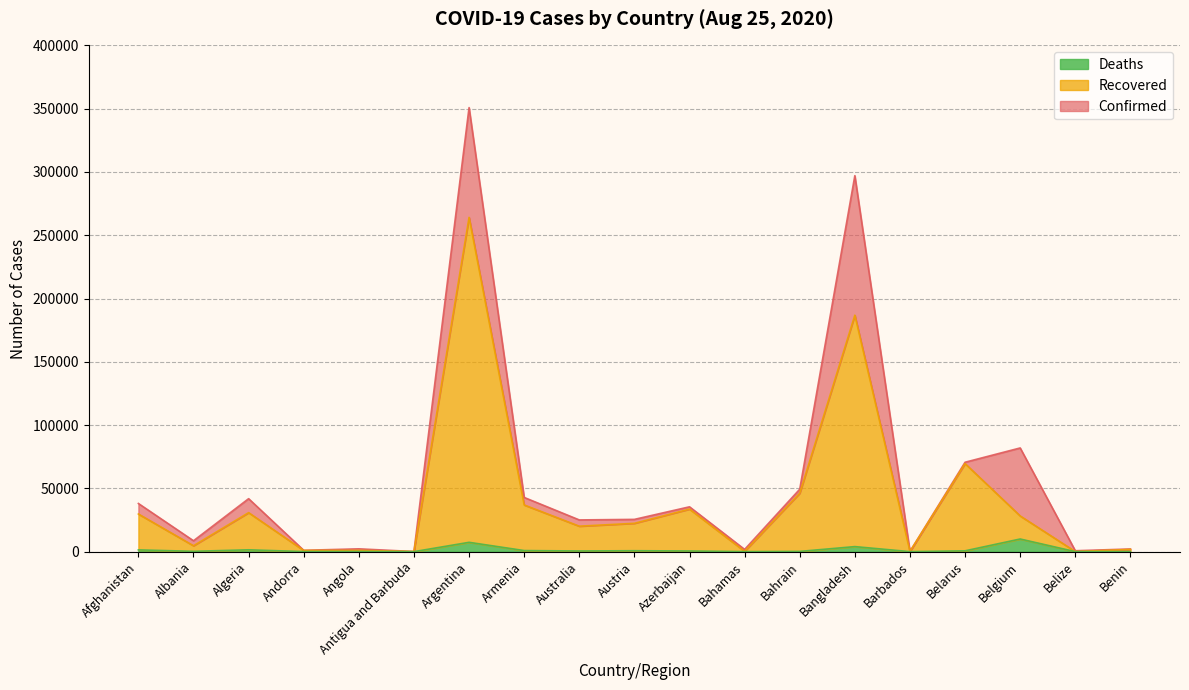

Does the chart have visible grid lines?

Yes